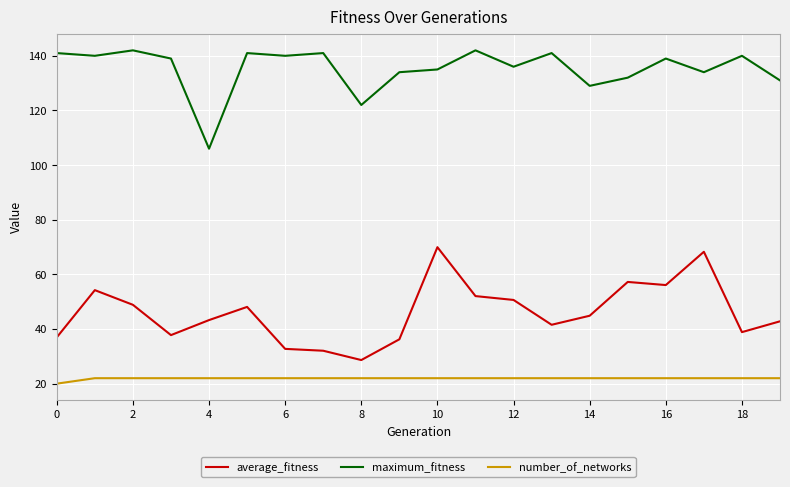

True or false: average_fitness and maximum_fitness cross at least once.

False